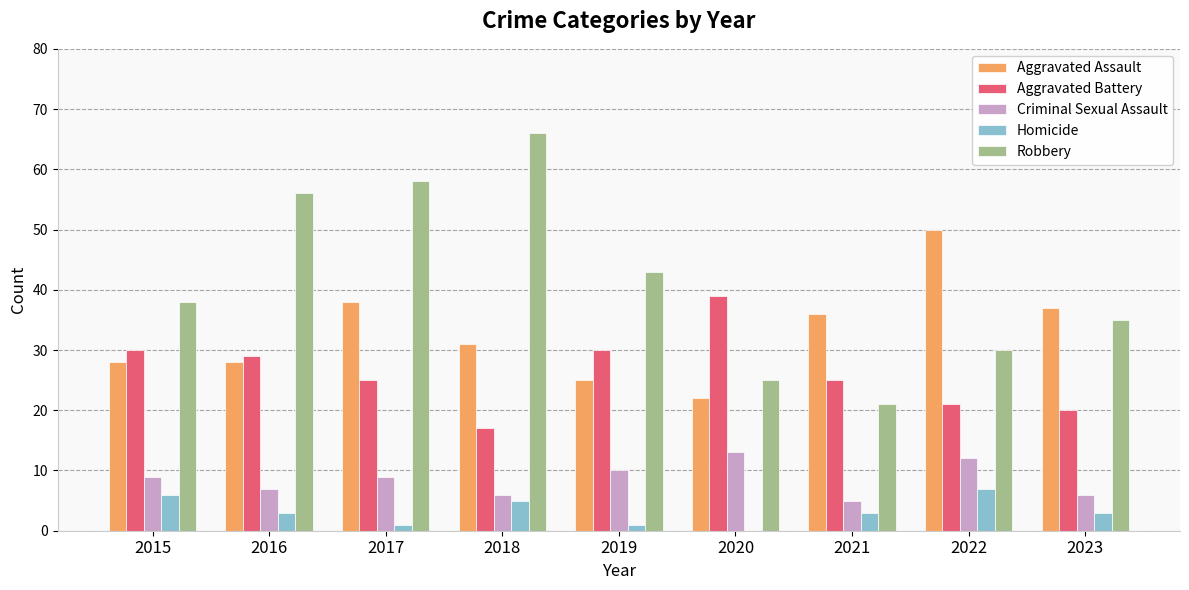

What is the sum of the Homicide values at 2023 and 2020?

3